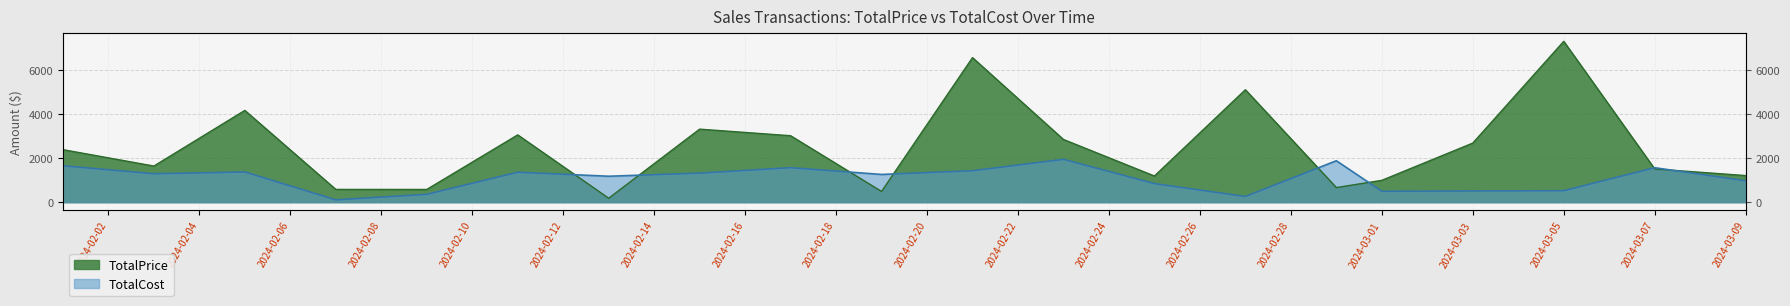

True or false: TotalCost has a value of 2739 at 2024-02-01.

False